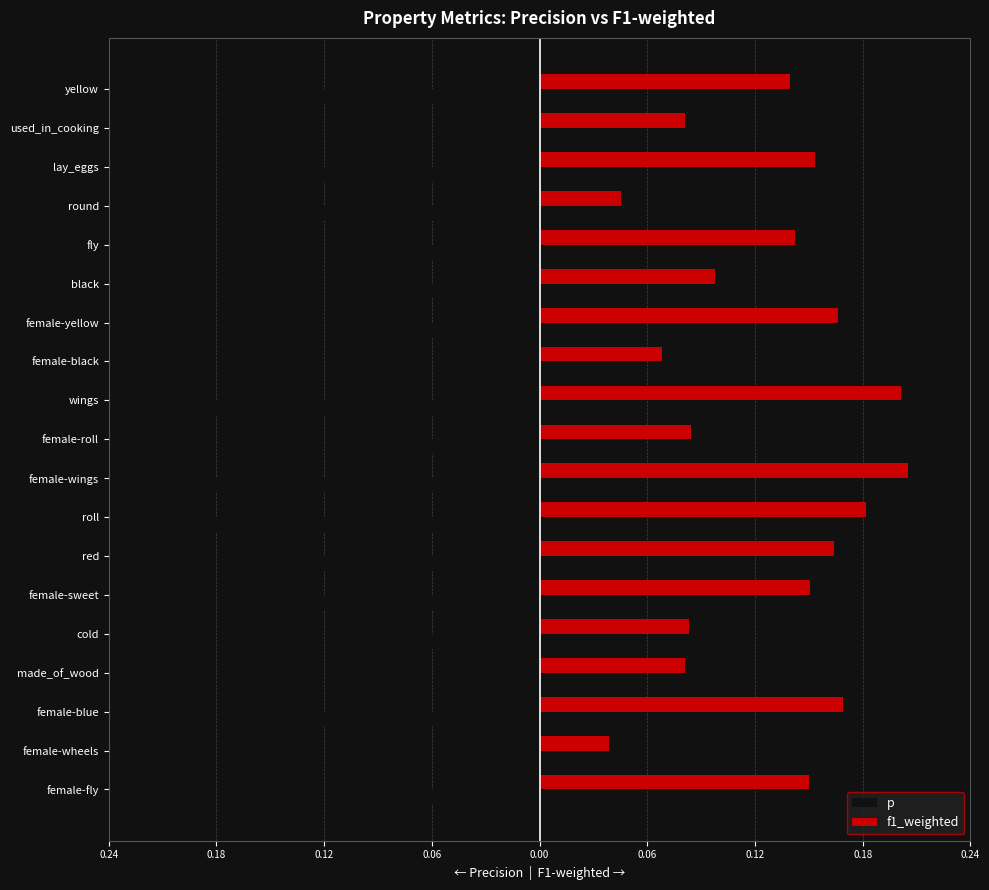

What are all the series names shown in the legend?

p, f1_weighted